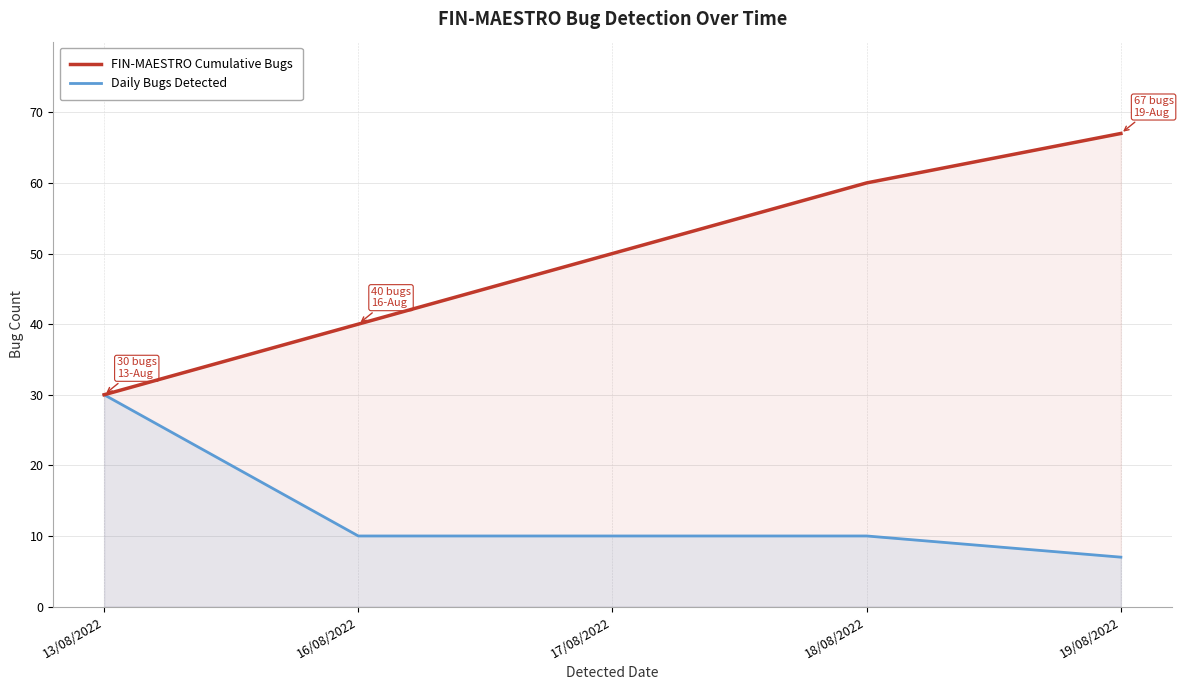

List the series in order of their peak value, lowest first.

Daily Bugs Detected, FIN-MAESTRO Cumulative Bugs